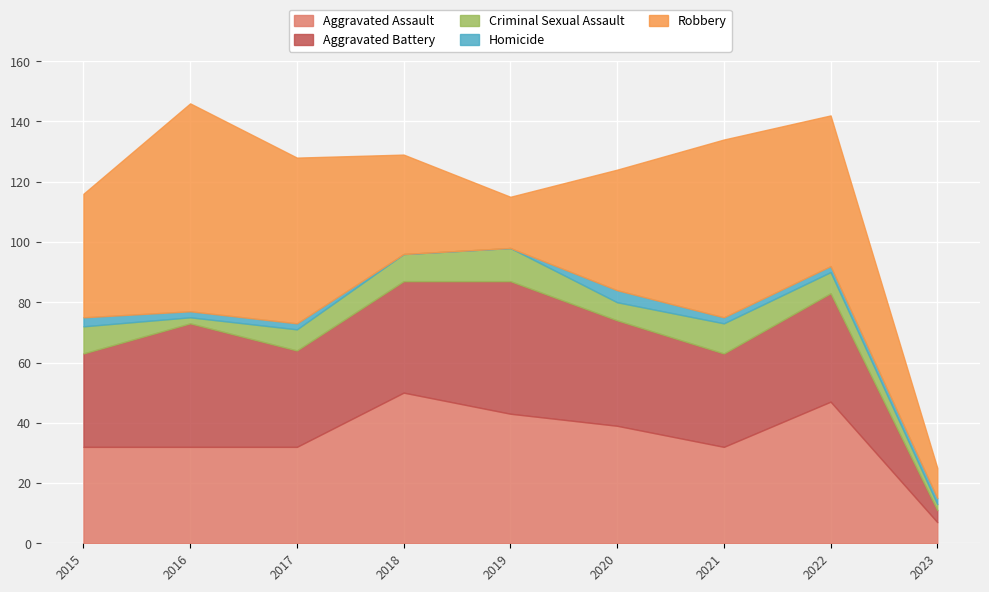

At which category is the sum across all series the highest?

2016